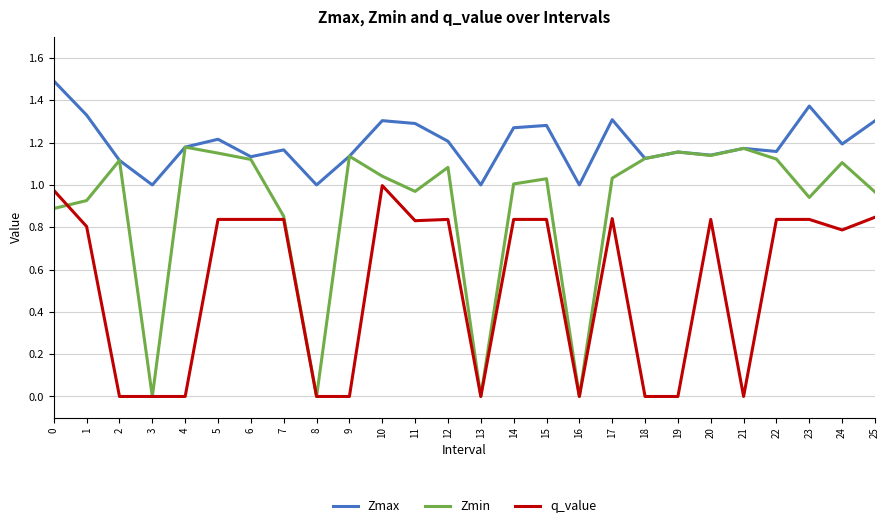

List the series in order of their peak value, lowest first.

q_value, Zmin, Zmax